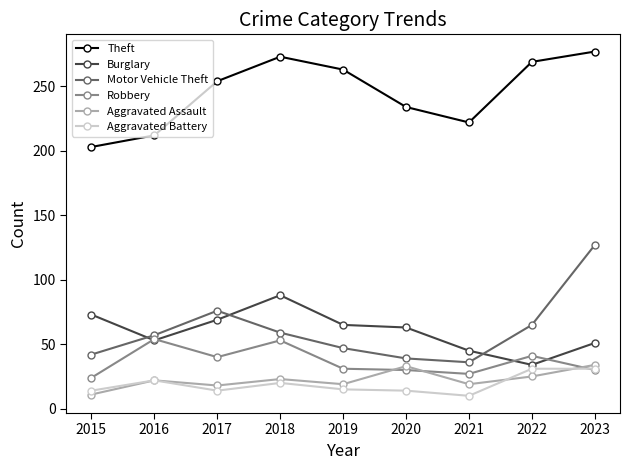

Is the value of Burglary at 2023 greater than the value of Theft at 2022?

No